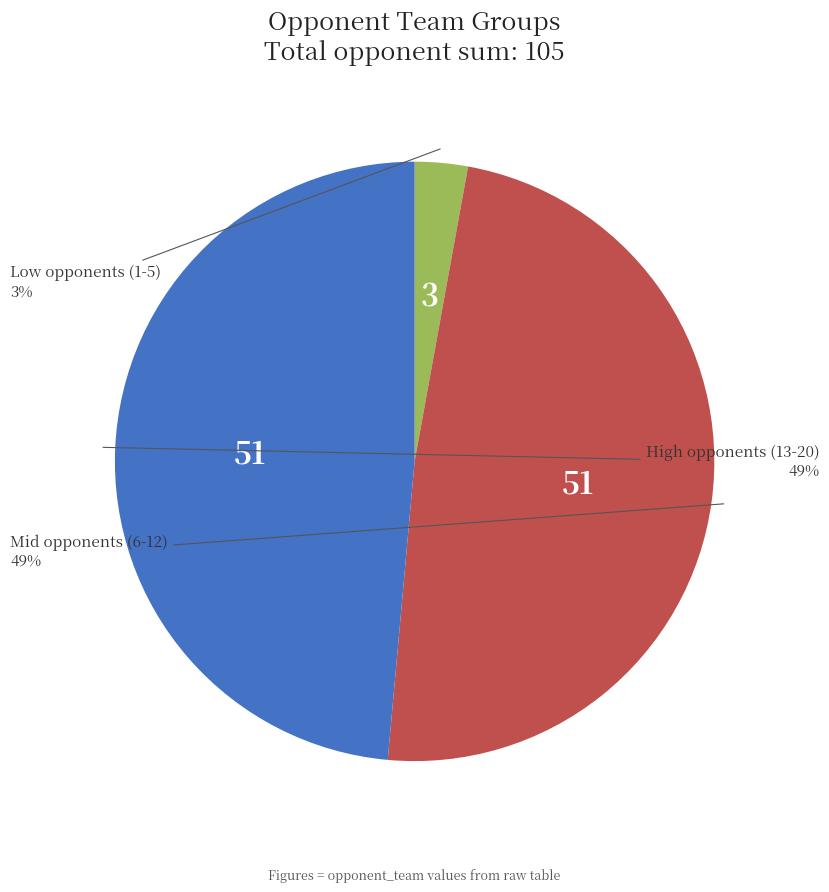

To the nearest percent, what is the difference between the largest and smallest slice percentages?

46%